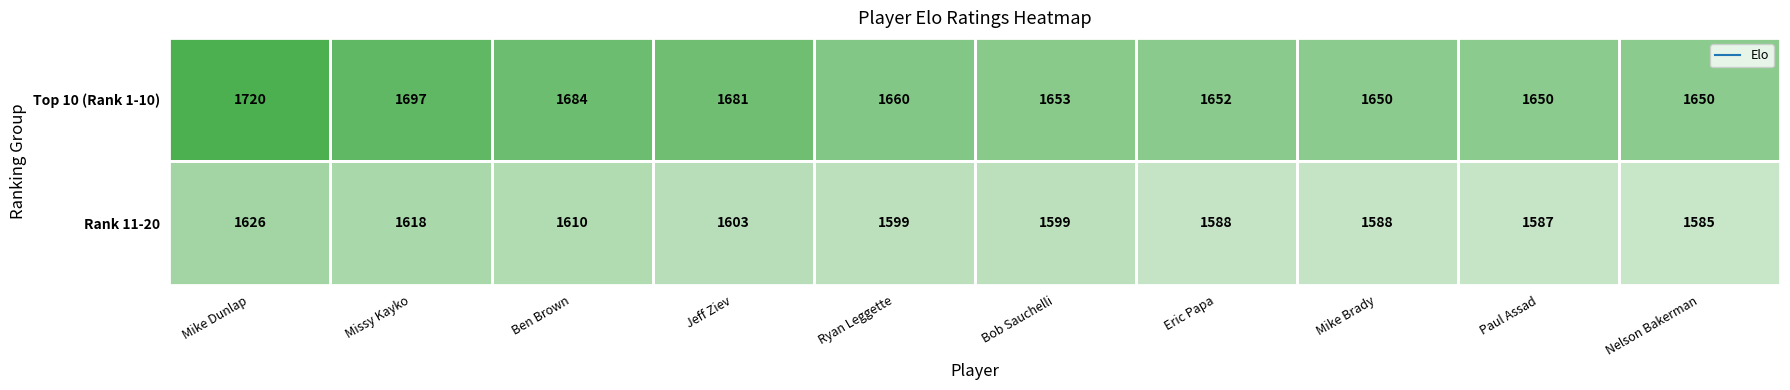

Where does the Rank 11-20 series first go above 1599?

Mike Dunlap